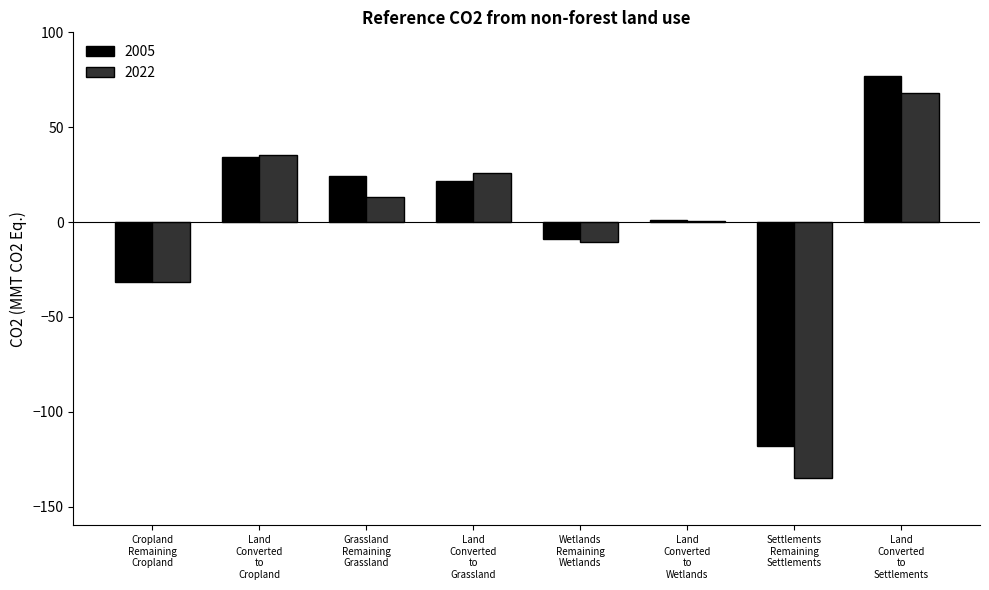

At which label is 2022 closest to -33?

Cropland
Remaining
Cropland